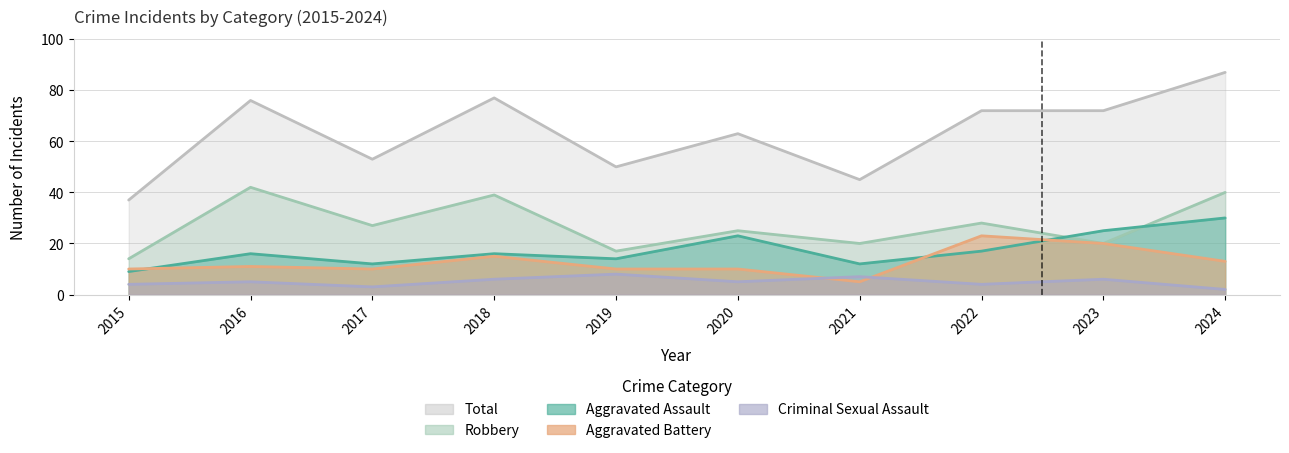

Reading left to right, extract all data points from this chart.

Aggravated Assault: 2015=9	2016=16	2017=12	2018=16	2019=14	2020=23	2021=12	2022=17	2023=25	2024=30
Aggravated Battery: 2015=10	2016=11	2017=10	2018=15	2019=10	2020=10	2021=5	2022=23	2023=20	2024=13
Criminal Sexual Assault: 2015=4	2016=5	2017=3	2018=6	2019=8	2020=5	2021=7	2022=4	2023=6	2024=2
Robbery: 2015=14	2016=42	2017=27	2018=39	2019=17	2020=25	2021=20	2022=28	2023=20	2024=40
Total: 2015=37	2016=76	2017=53	2018=77	2019=50	2020=63	2021=45	2022=72	2023=72	2024=87